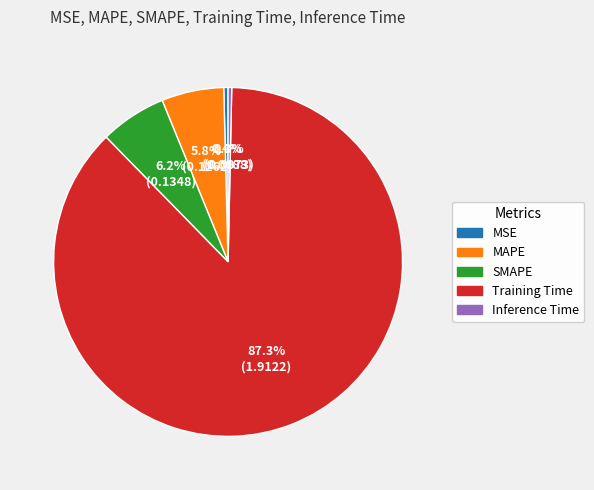

How many segments does this pie chart have?

5